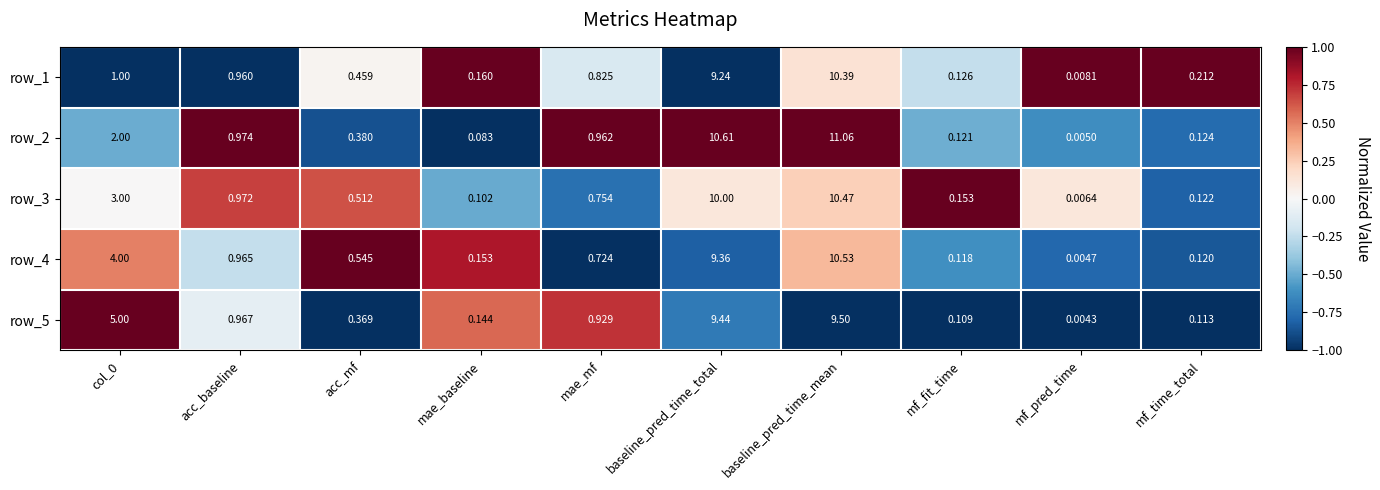

Is it true that row_4 equals -0.2 at acc_baseline?

False